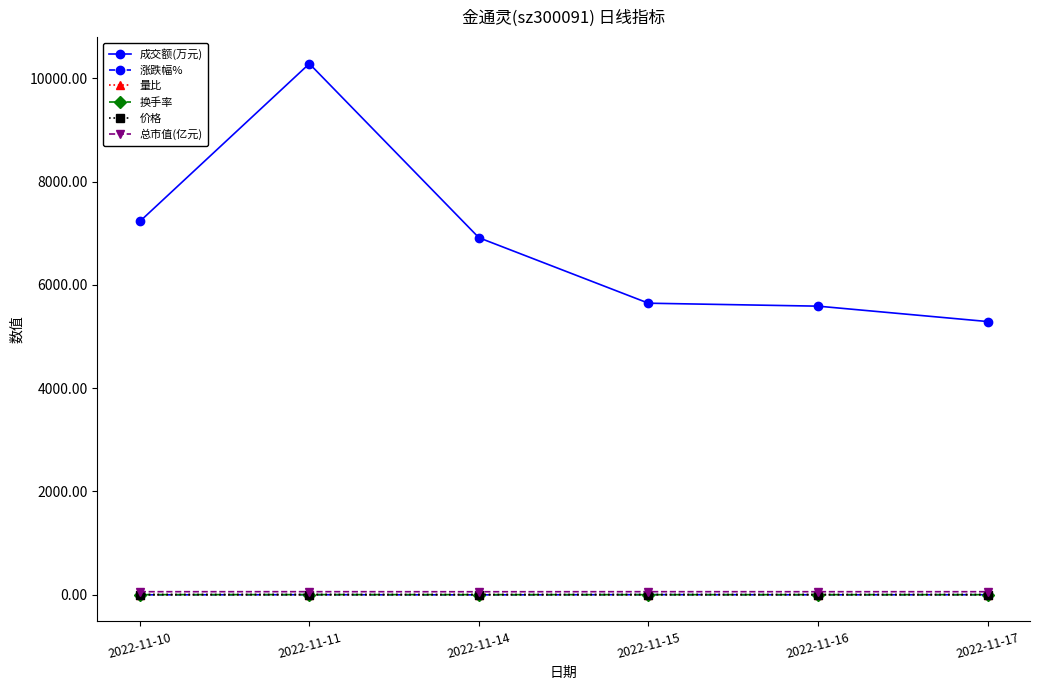

Count the number of categories in the chart.

6